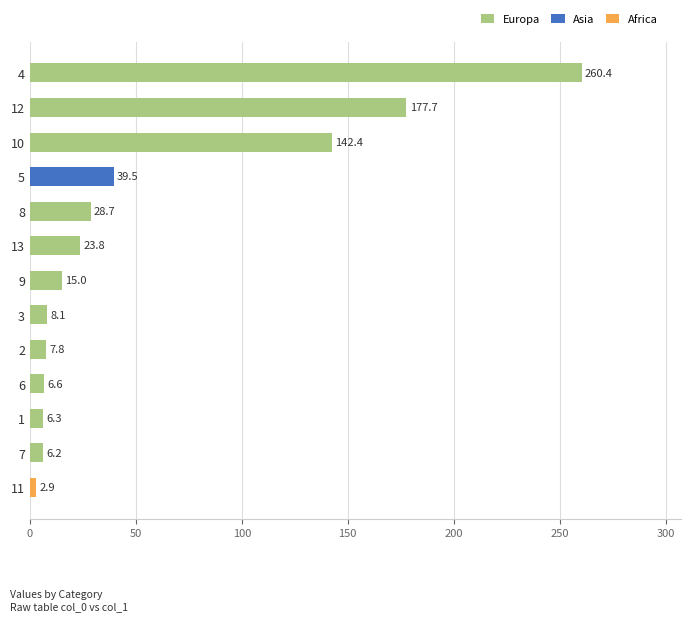

Which has a higher value, 7 or 8?

8